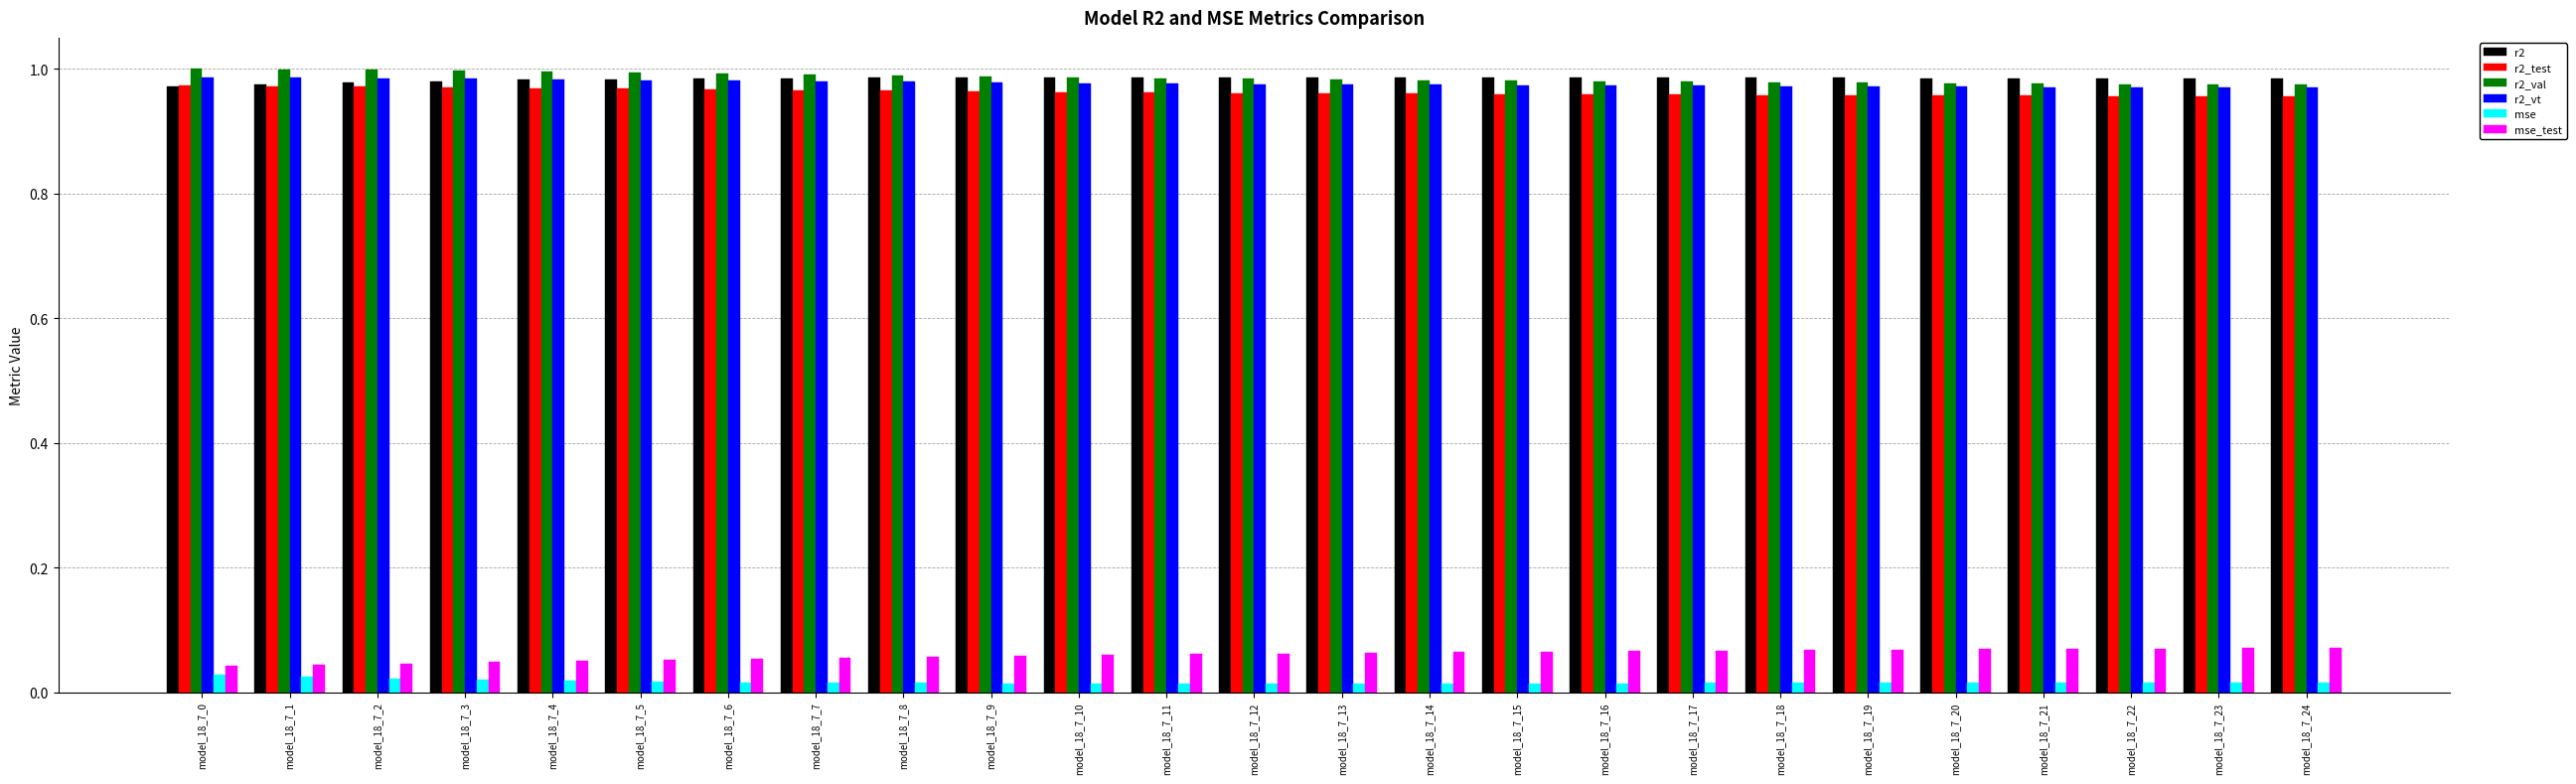

What is the sum of all r2_val values?

24.6